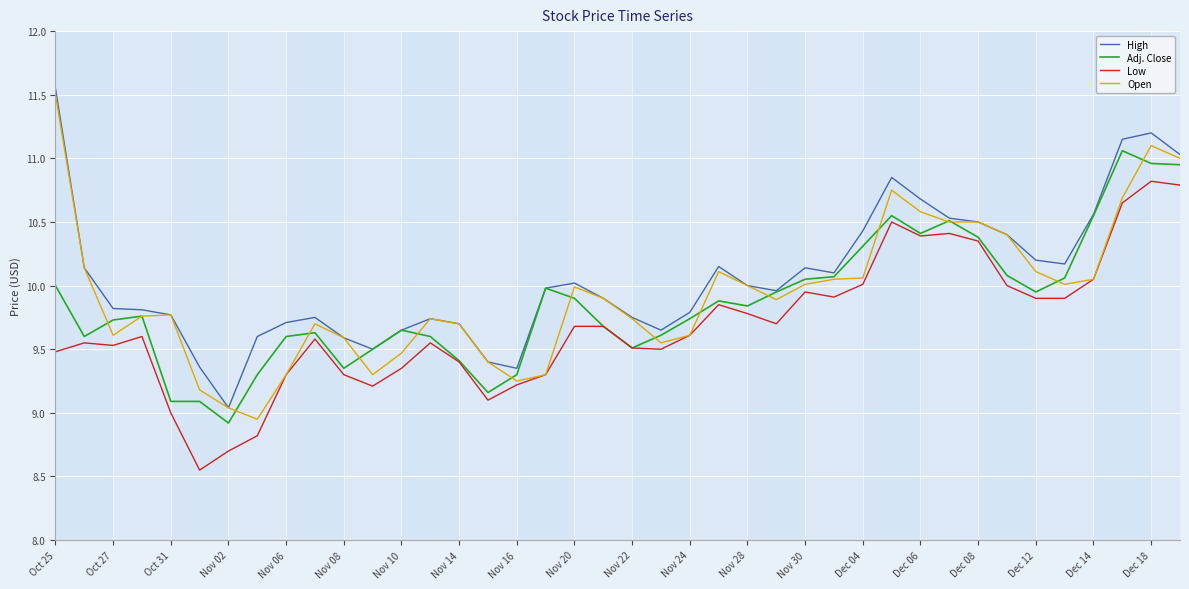

What is the minimum value for High?

9.0